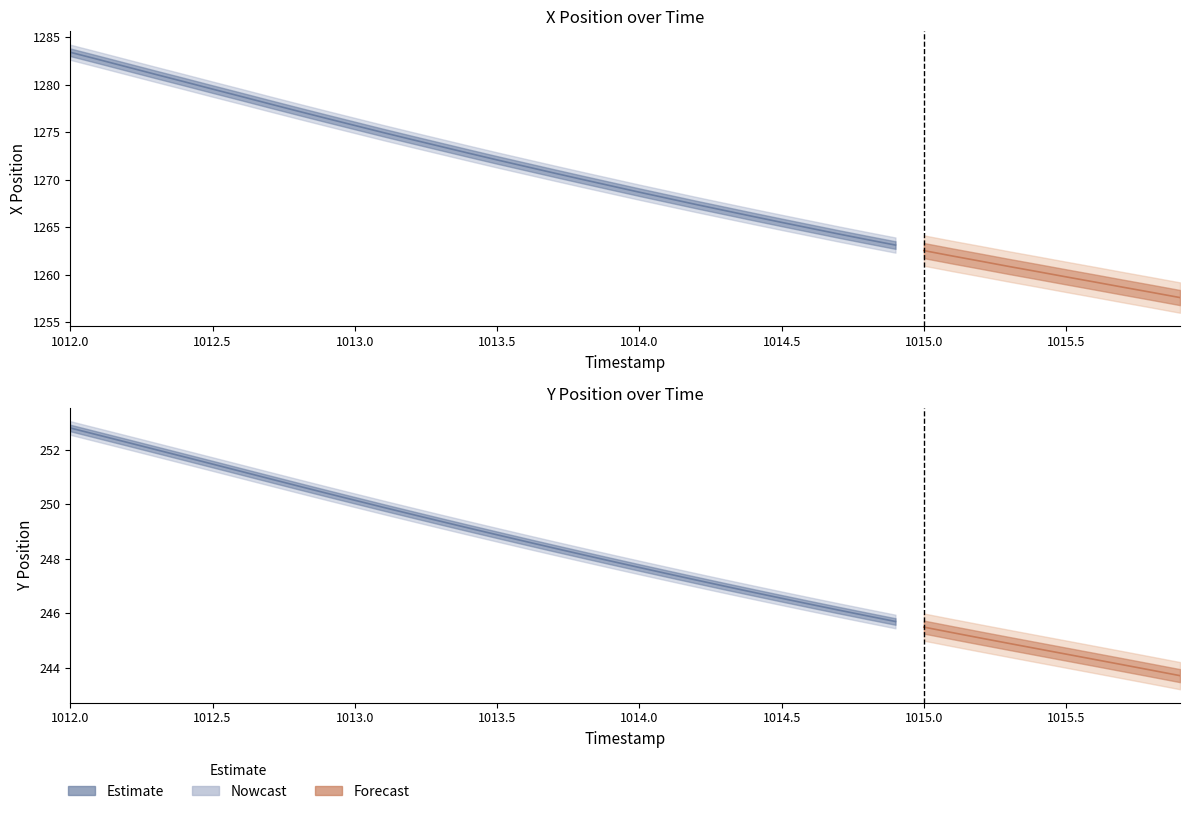

What is the maximum value for Y?

252.8